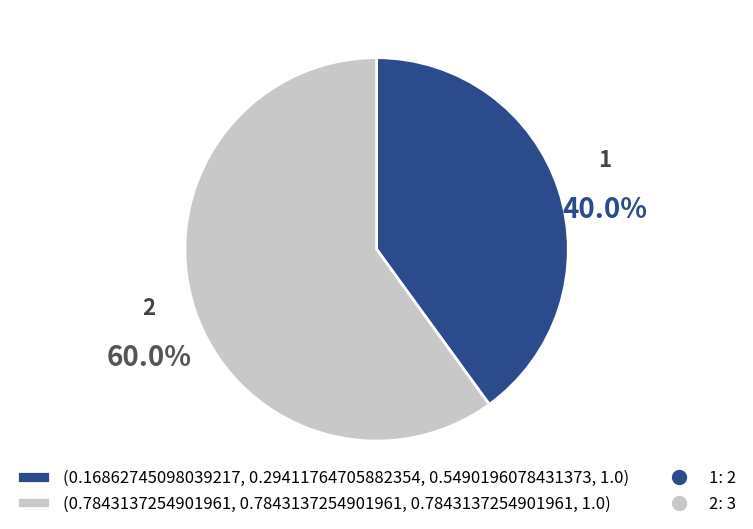

Does any single category account for the majority?

Yes